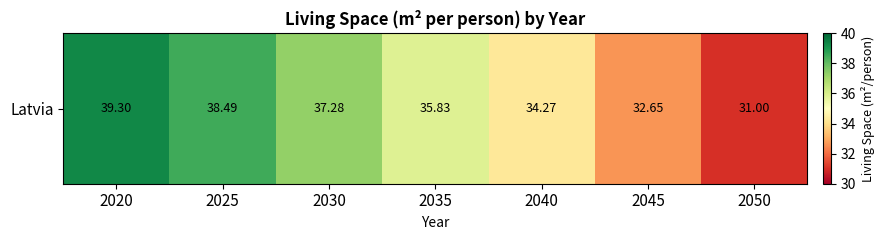

The value at 2050 is 31.0. True or false?

True